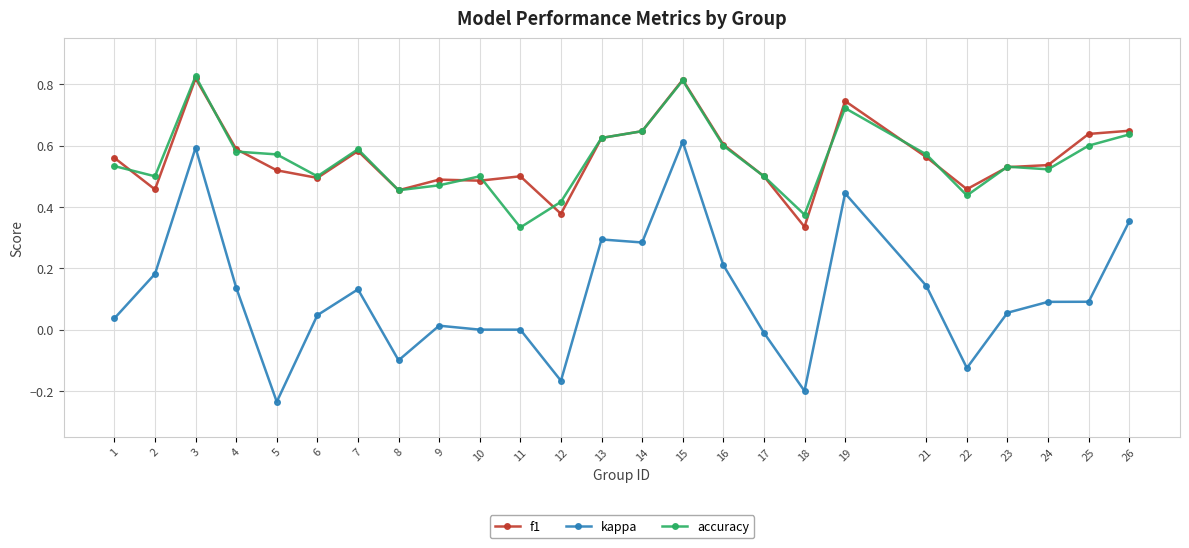

Which category has the lowest value in the kappa series?

5